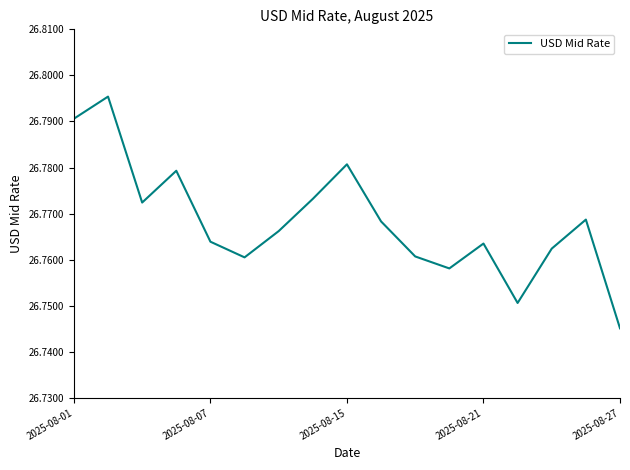

What is the difference between the maximum and minimum values?

0.1